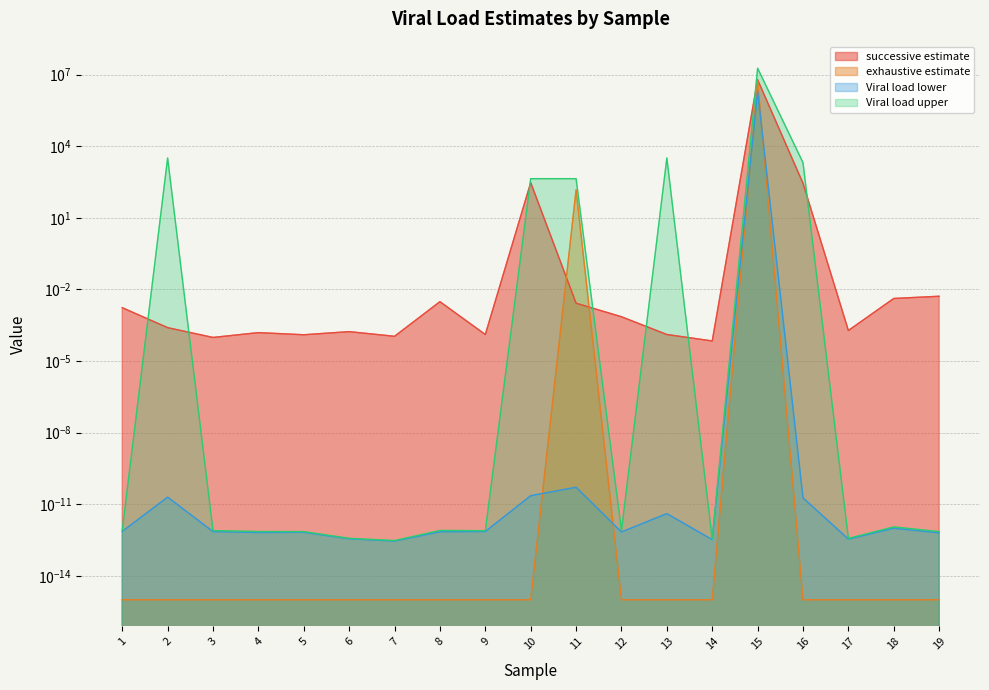

At which category does the chart reach its peak across all series?

15